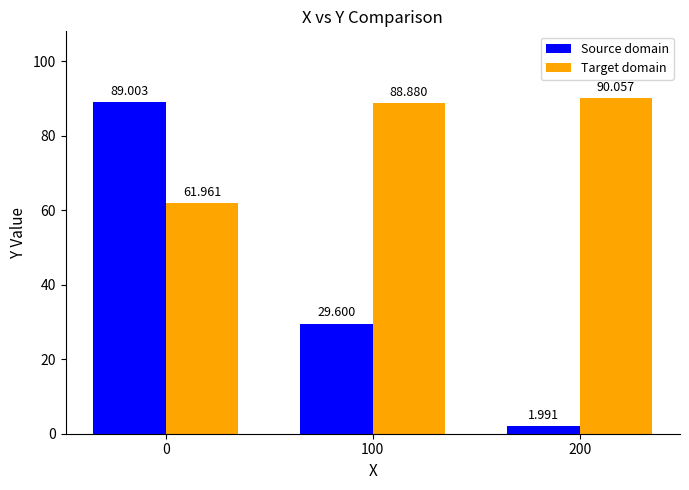

List the labels in order of Target domain value, smallest first.

0, 100, 200